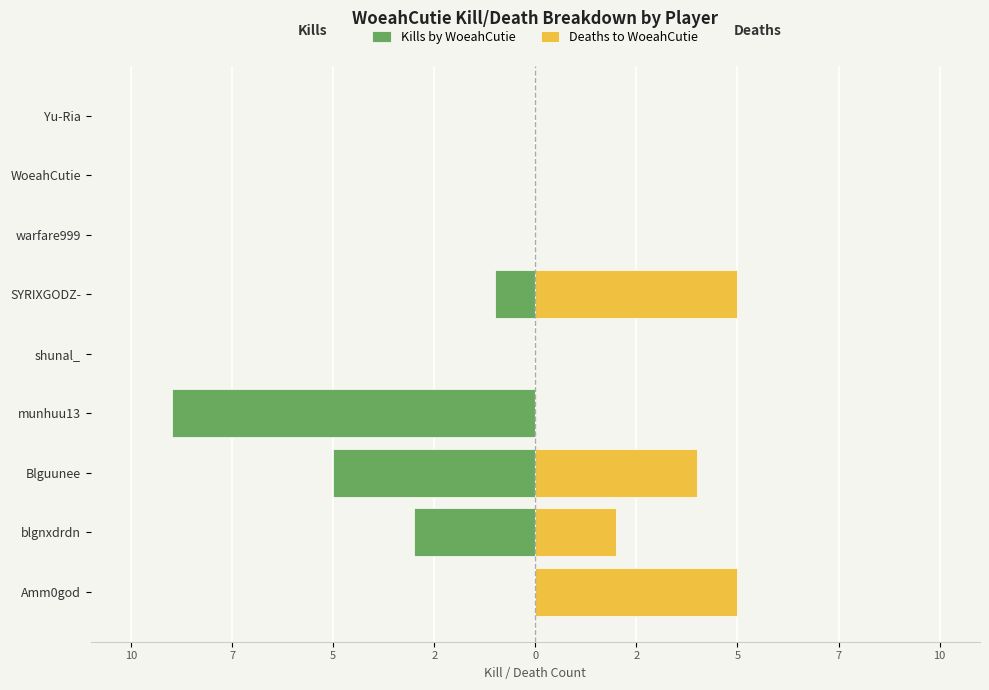

Is it true that Deaths to WoeahCutie equals 5 at SYRIXGODZ-?

True